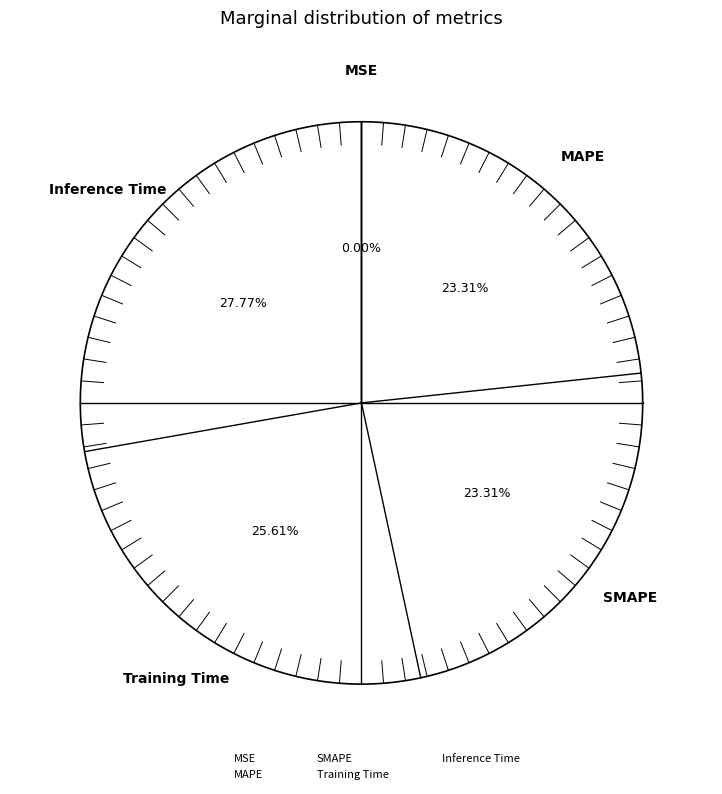

The MSE slice represents 14% of the pie. True or false?

False